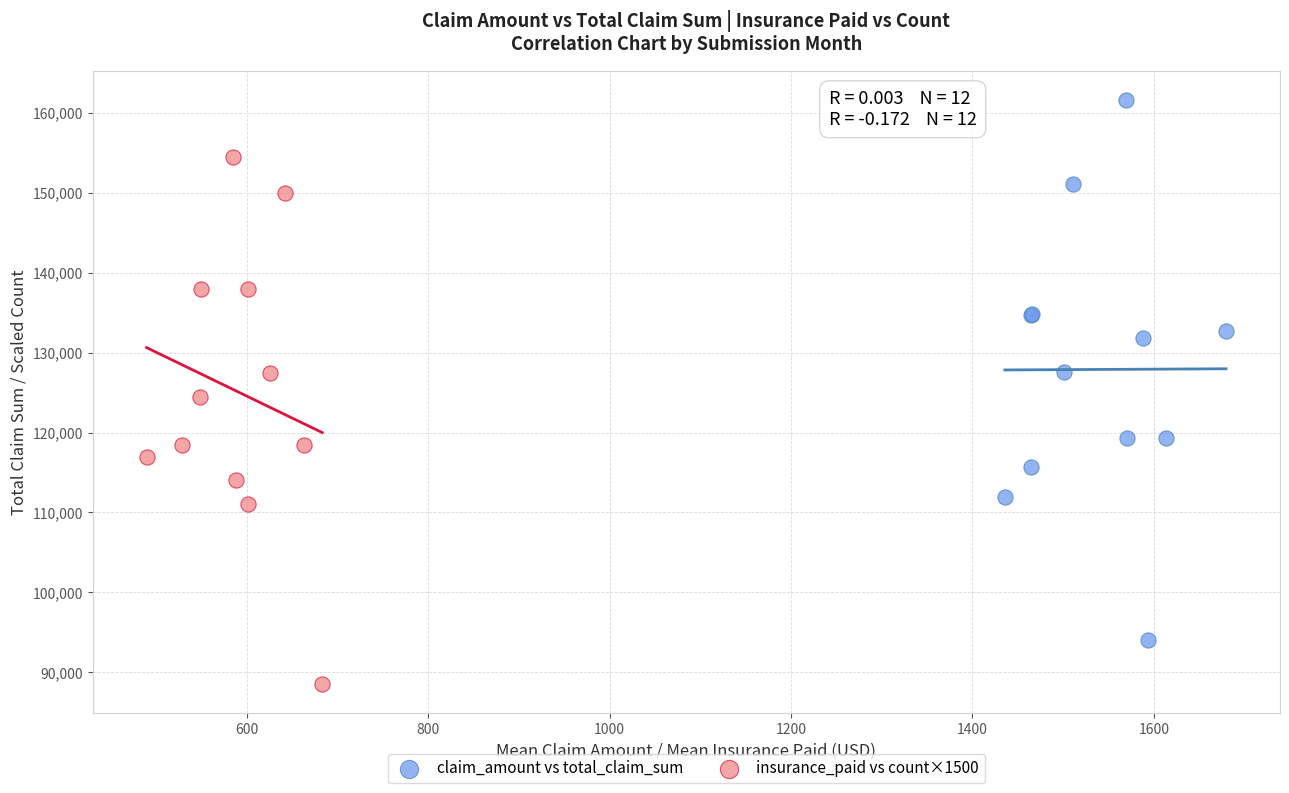

What are all the series names shown in the legend?

claim_amount vs total_claim_sum, insurance_paid vs count×1500